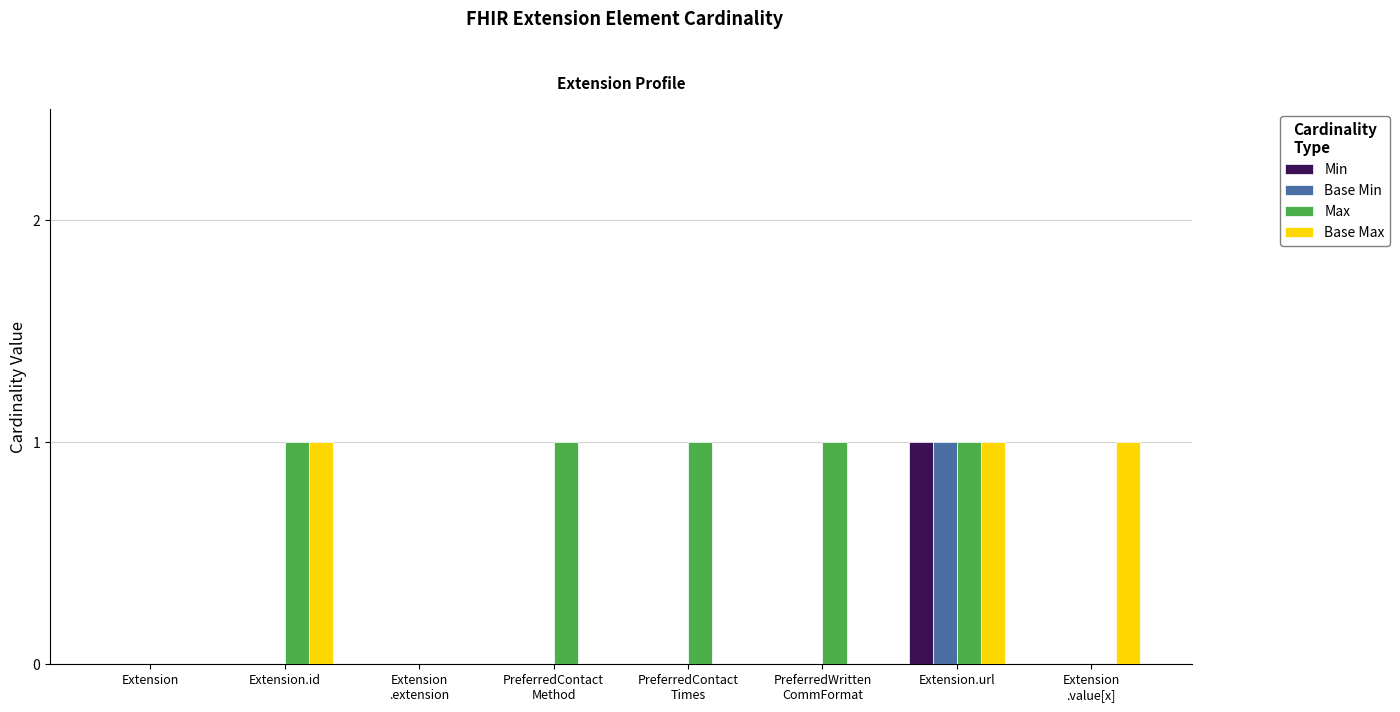

The value of Max at Extension.id is 1. True or false?

True